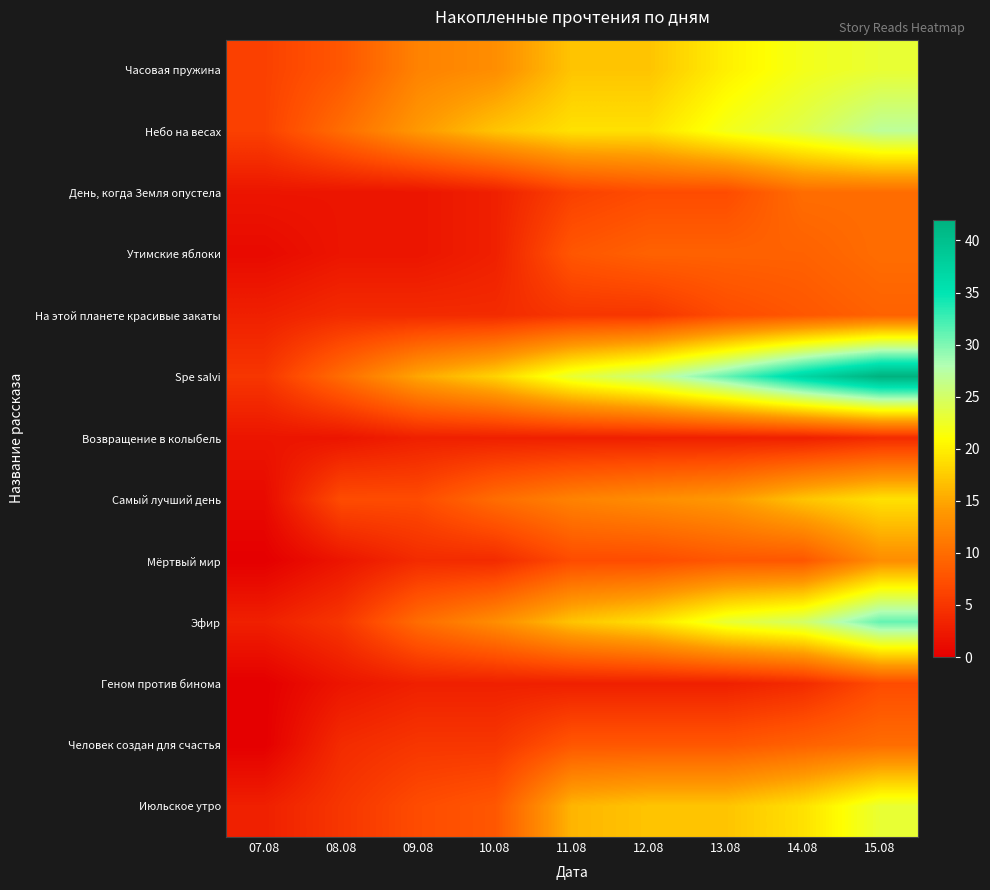

Reading left to right, what are all the values shown in this chart?

Часовая пружина: 07.08=6	08.08=8	09.08=12	10.08=13	11.08=17	12.08=17	13.08=20	14.08=22	15.08=23
Небо на весах: 07.08=6	08.08=10	09.08=14	10.08=17	11.08=19	12.08=19	13.08=22	14.08=24	15.08=27
День, когда Земля опустела: 07.08=2	08.08=2	09.08=2	10.08=3	11.08=6	12.08=7	13.08=7	14.08=10	15.08=10
Утимские яблоки: 07.08=1	08.08=2	09.08=2	10.08=3	11.08=8	12.08=9	13.08=9	14.08=9	15.08=10
На этой планете красивые закаты: 07.08=3	08.08=4	09.08=4	10.08=4	11.08=5	12.08=5	13.08=7	14.08=8	15.08=9
Spe salvi: 07.08=5	08.08=10	09.08=15	10.08=18	11.08=23	12.08=26	13.08=31	14.08=37	15.08=42
Возвращение в колыбель: 07.08=2	08.08=2	09.08=3	10.08=3	11.08=3	12.08=3	13.08=3	14.08=3	15.08=4
Самый лучший день: 07.08=1	08.08=7	09.08=7	10.08=10	11.08=12	12.08=13	13.08=14	14.08=17	15.08=19
Мёртвый мир: 07.08=0	08.08=2	09.08=4	10.08=4	11.08=7	12.08=7	13.08=8	14.08=8	15.08=13
Эфир: 07.08=3	08.08=5	09.08=10	10.08=13	11.08=17	12.08=19	13.08=23	14.08=25	15.08=31
Геном против бинома: 07.08=0	08.08=2	09.08=3	10.08=3	11.08=3	12.08=3	13.08=3	14.08=4	15.08=7
Человек создан для счастья: 07.08=0	08.08=4	09.08=5	10.08=5	11.08=8	12.08=8	13.08=8	14.08=9	15.08=10
Июльское утро: 07.08=3	08.08=5	09.08=7	10.08=8	11.08=16	12.08=17	13.08=17	14.08=19	15.08=23